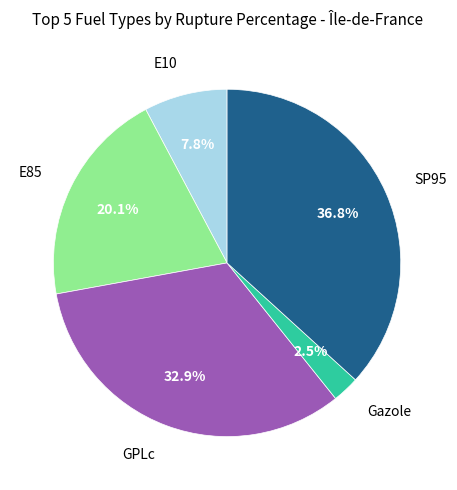

Is there a majority slice in this chart?

No